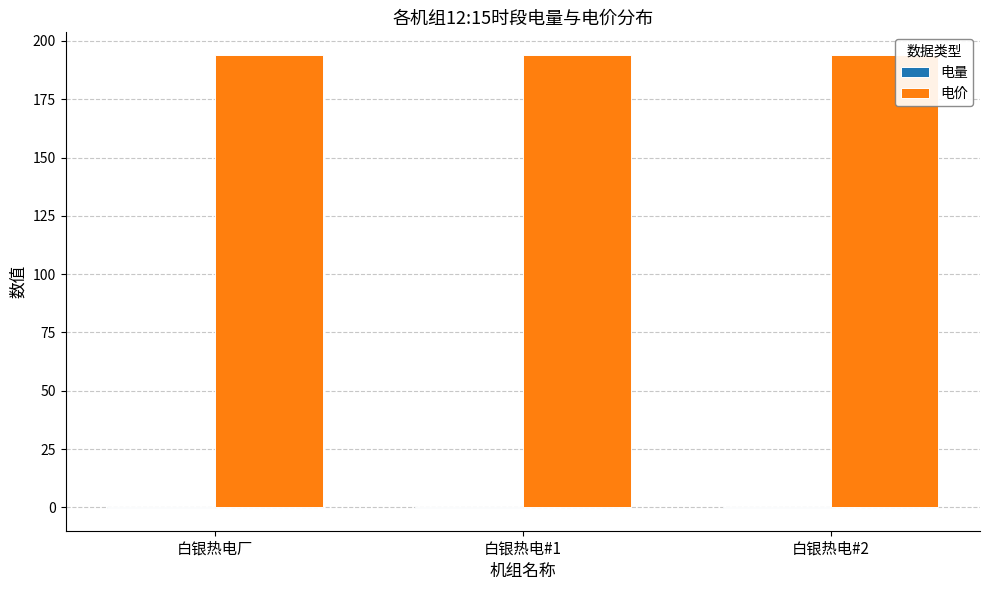

True or false: 电价 has a value of 193.9 at 白银热电厂.

True